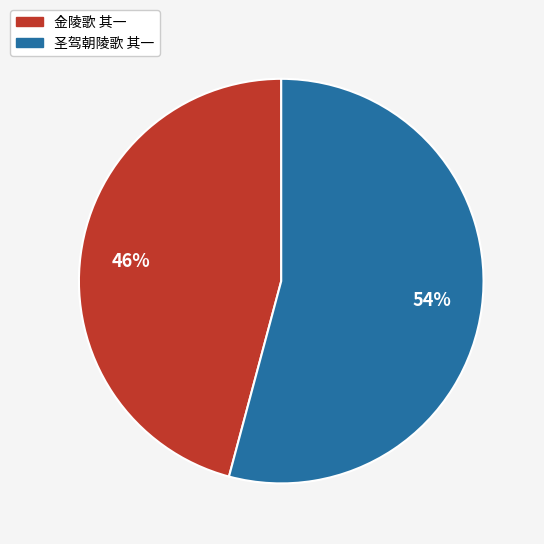

To the nearest percent, what percentage of the pie is 金陵歌 其一?

46%